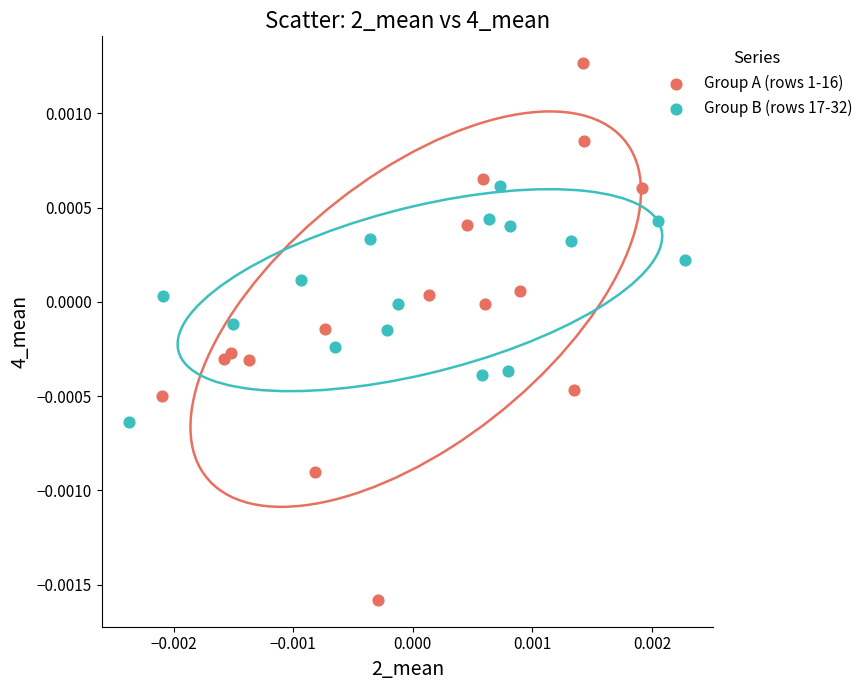

Which series has the widest spread of Y values?

Group A (rows 1-16)